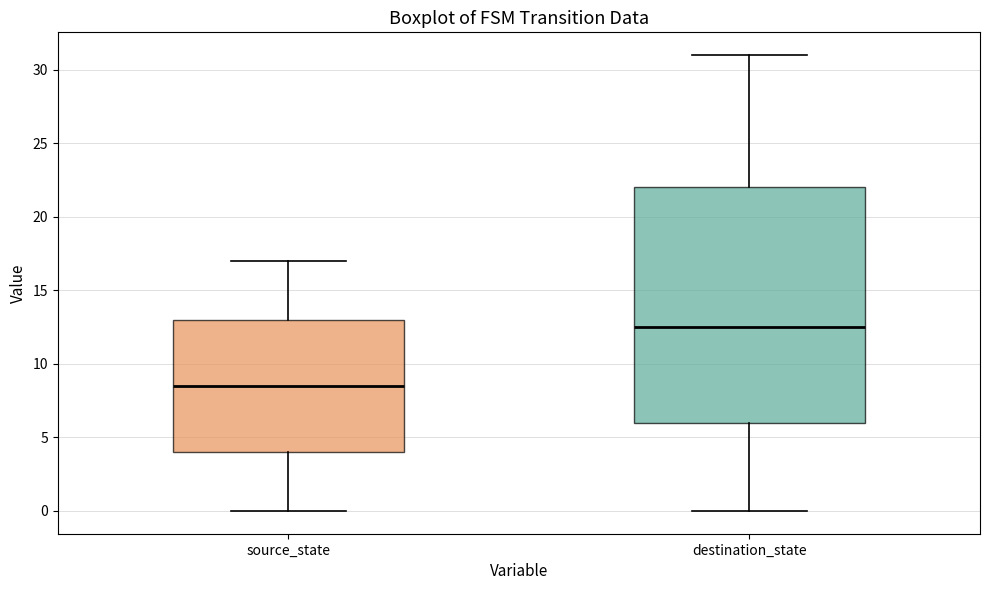

Where is the upper edge of the box for source_state on the y-axis? The values are not printed on the chart, so give them approximately, as read against the axis.

13.0